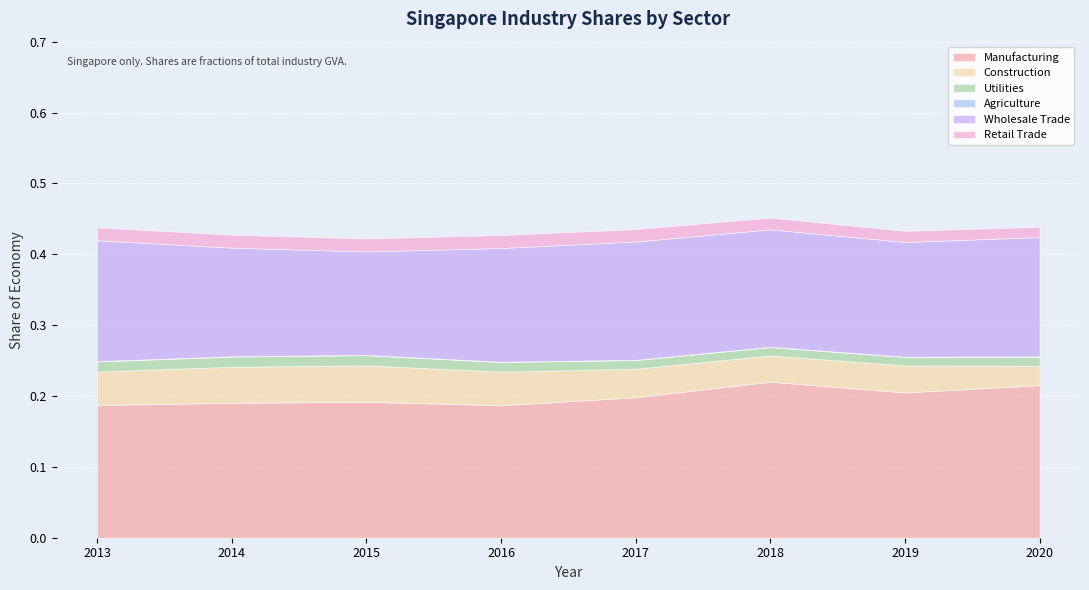

Which series has the largest total across all categories?

Manufacturing